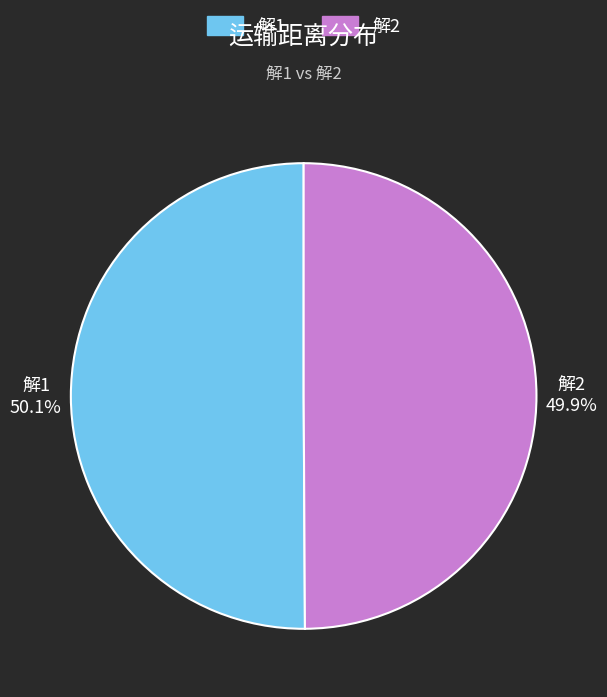

What percentage is the 解1 slice, to the nearest percent?

50%